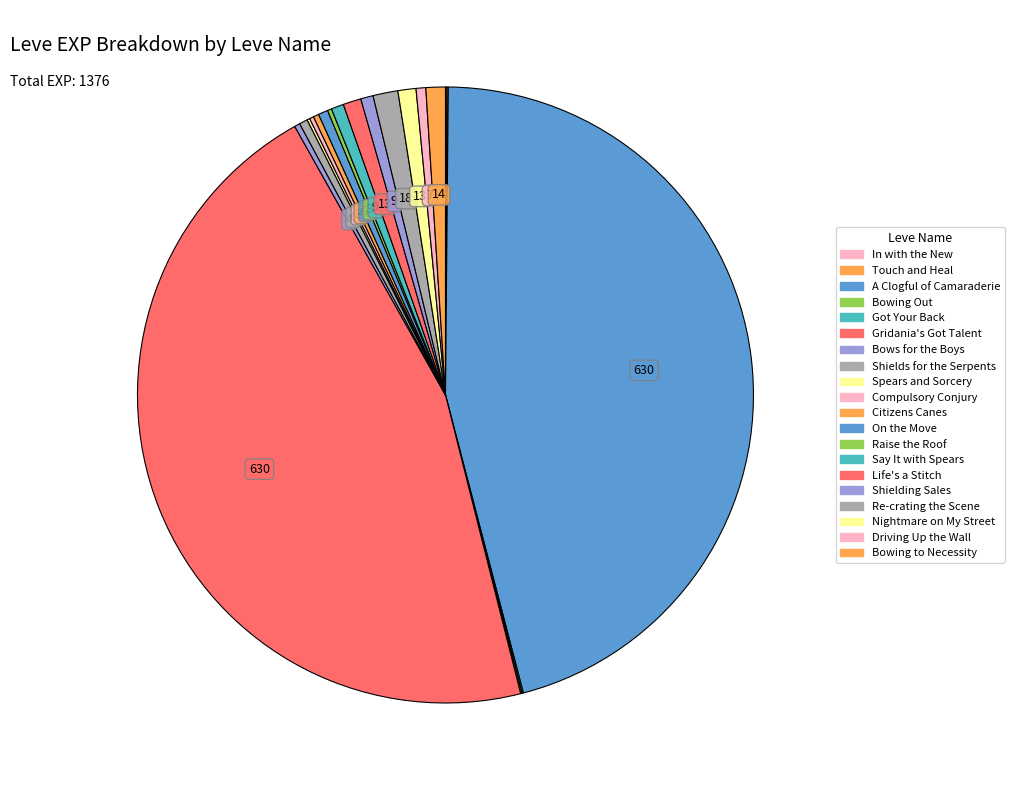

What is the change in value from A Clogful of Camaraderie to Re-crating the Scene?

-612